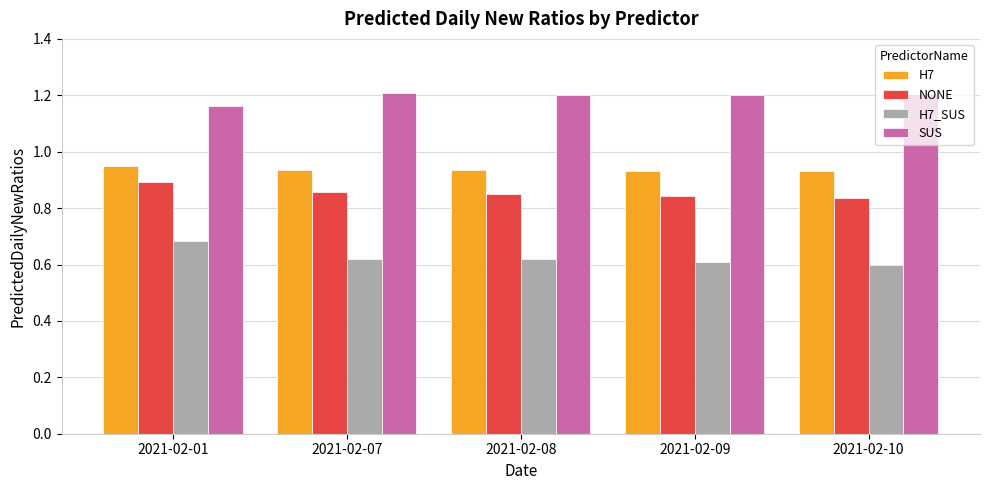

What is the sum of all SUS values?

6.0